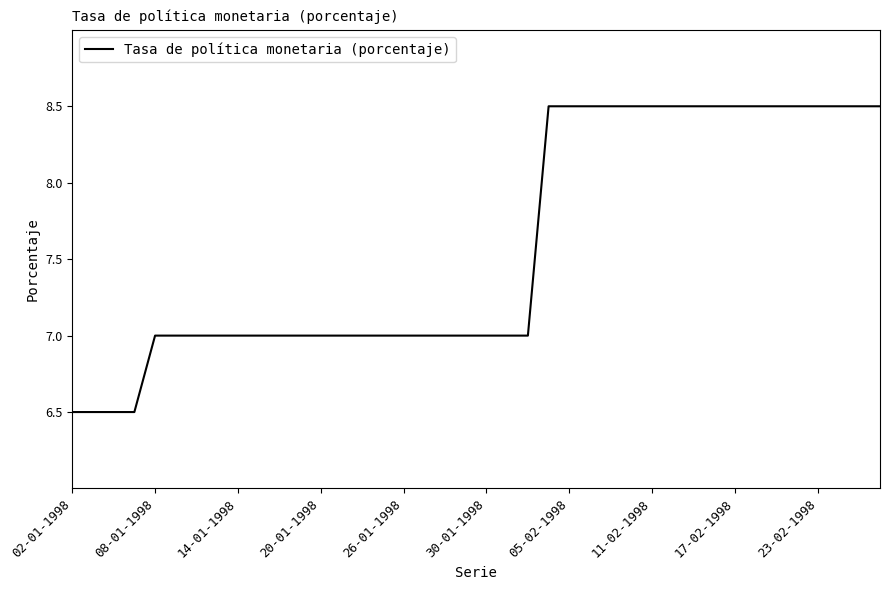

What is the minimum value shown in the chart?

6.5